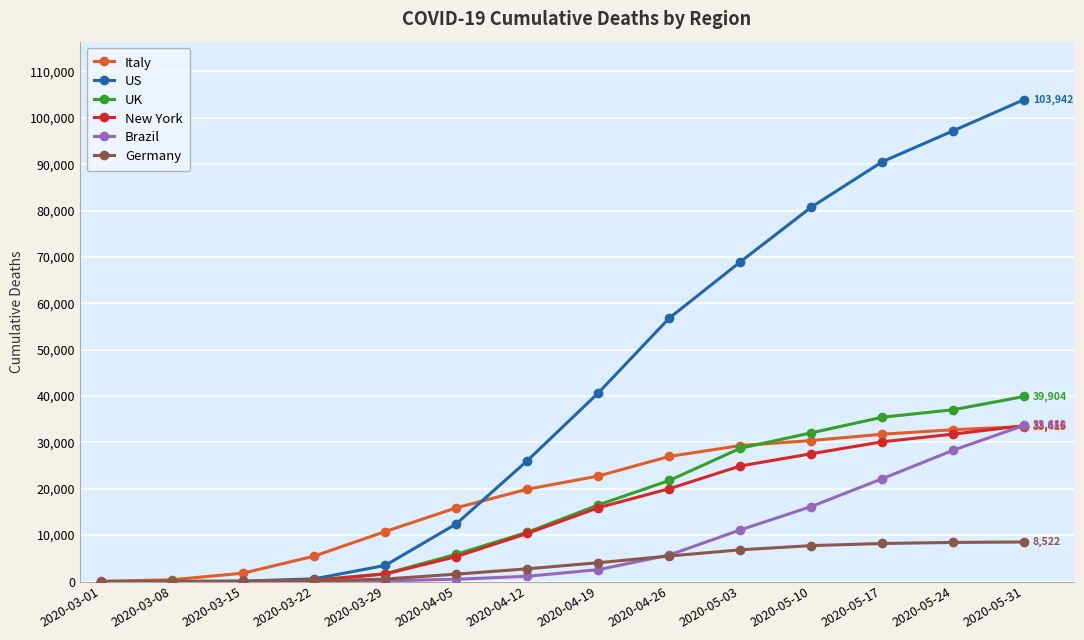

Which series changed the most between 2020-03-08 and 2020-05-10?

US